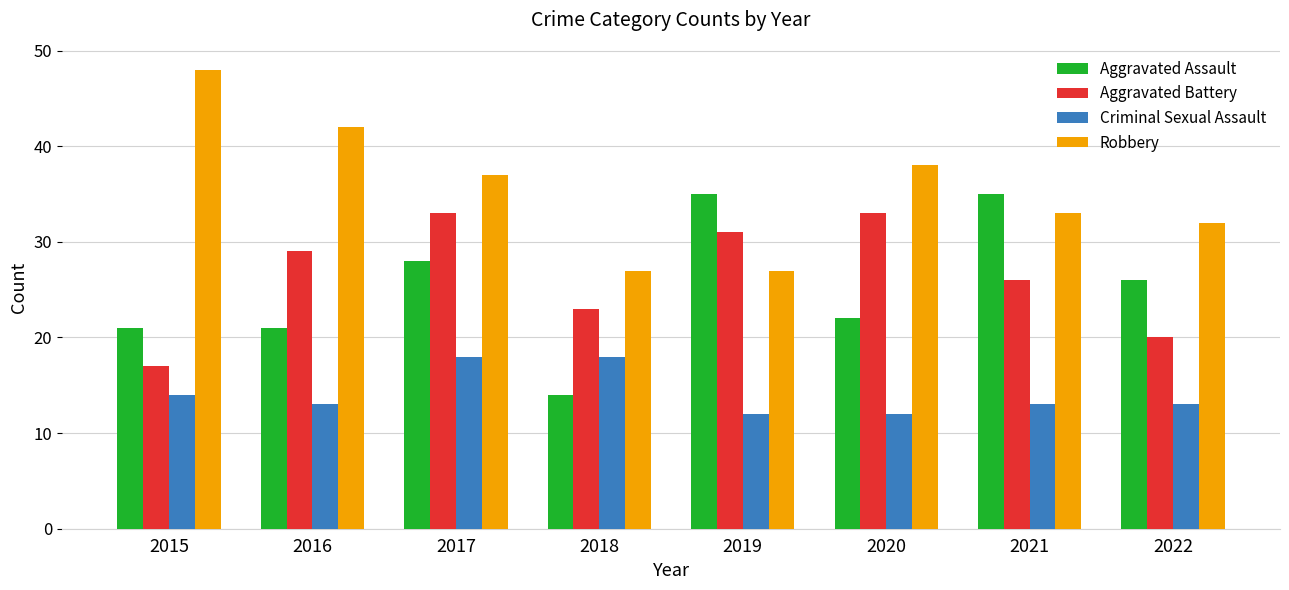

Which series changed the most between 2017 and 2022?

Aggravated Battery